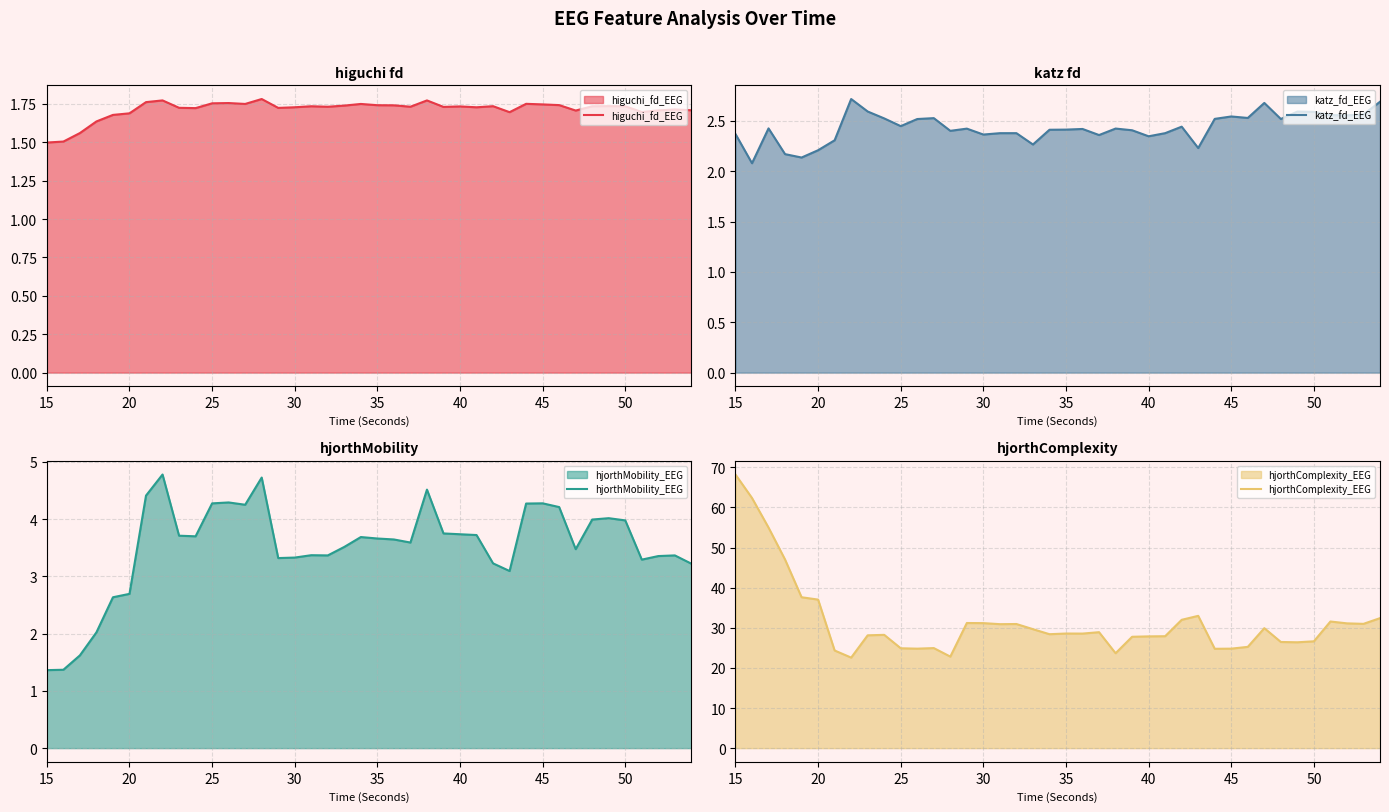

What is the maximum value for hjorthComplexity_EEG?

68.2